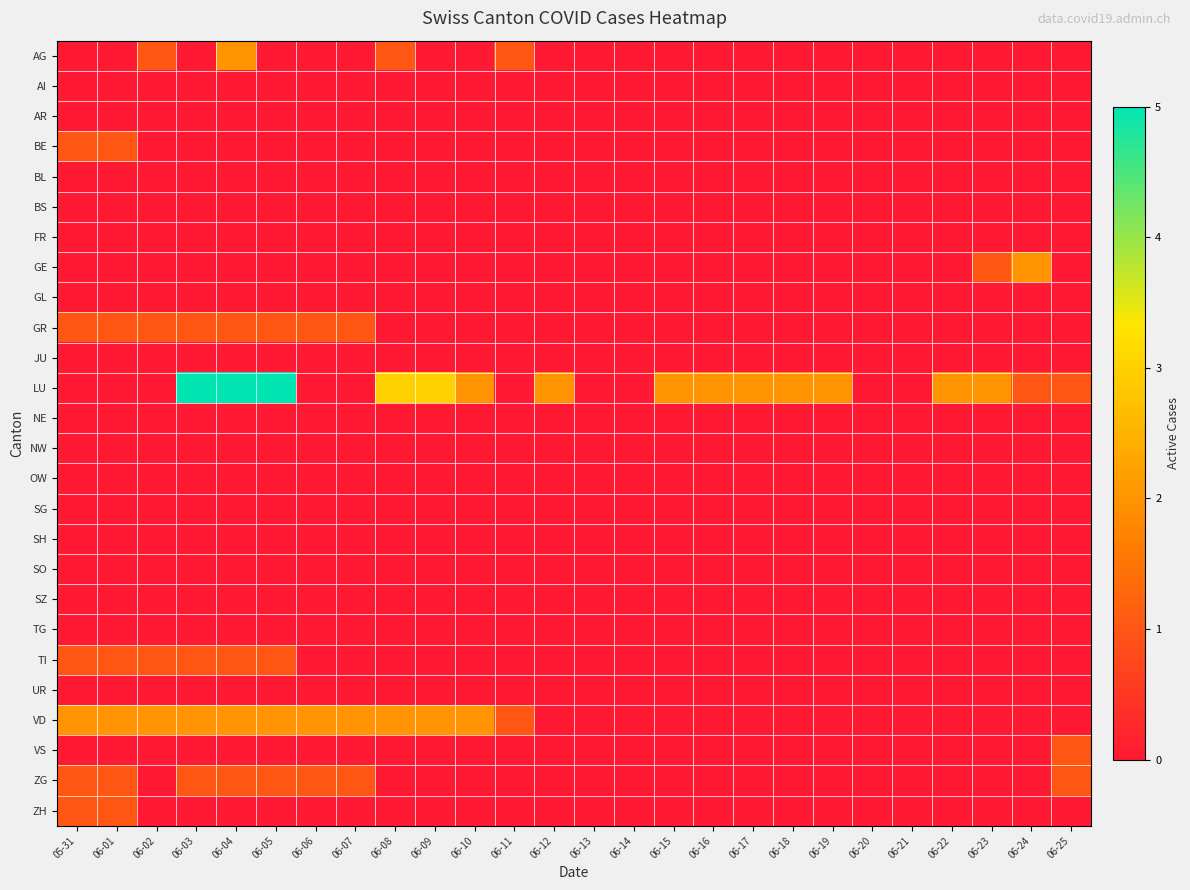

Which series has the largest range (max minus min)?

LU